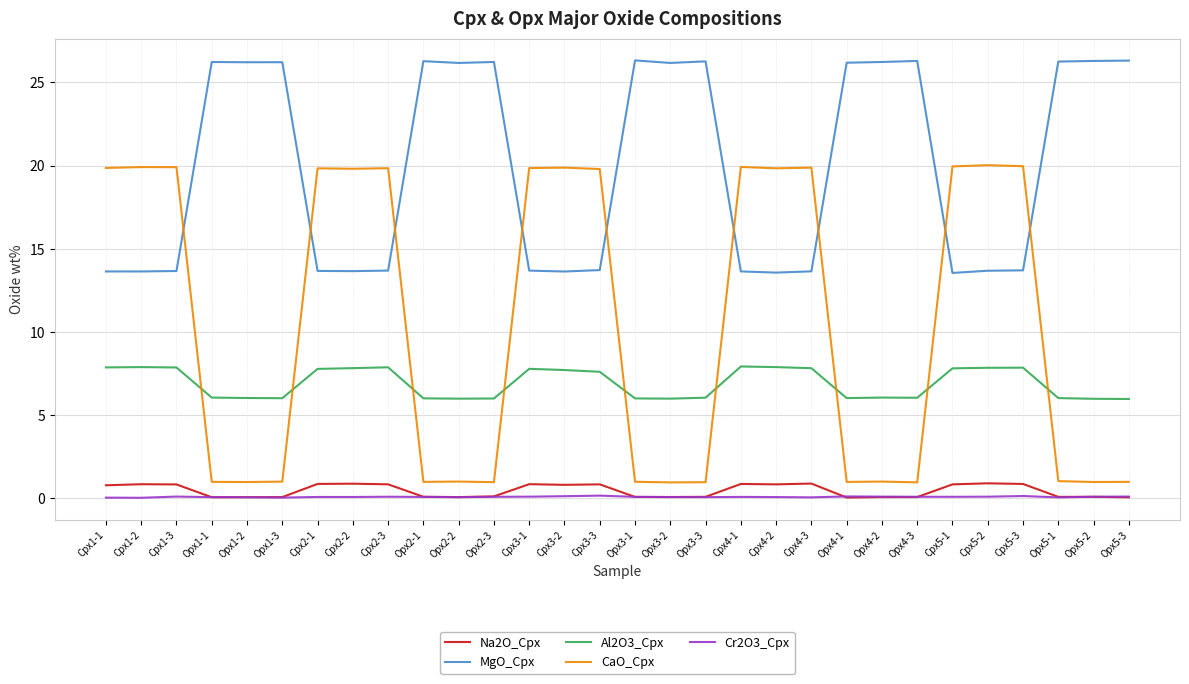

Which series has the largest total across all categories?

MgO_Cpx